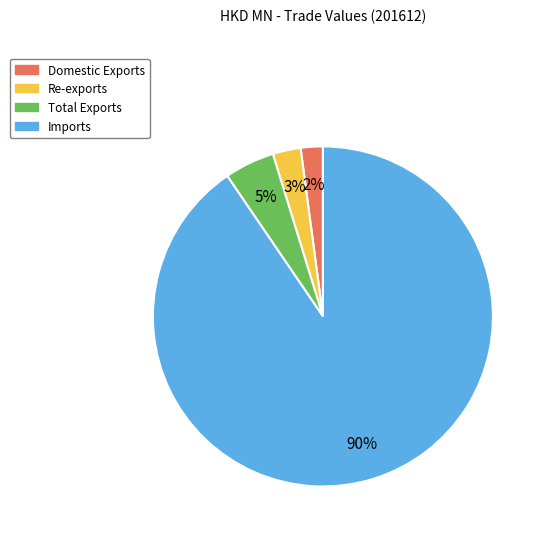

To the nearest percent, what is the combined percentage of Domestic Exports and Total Exports?

7%